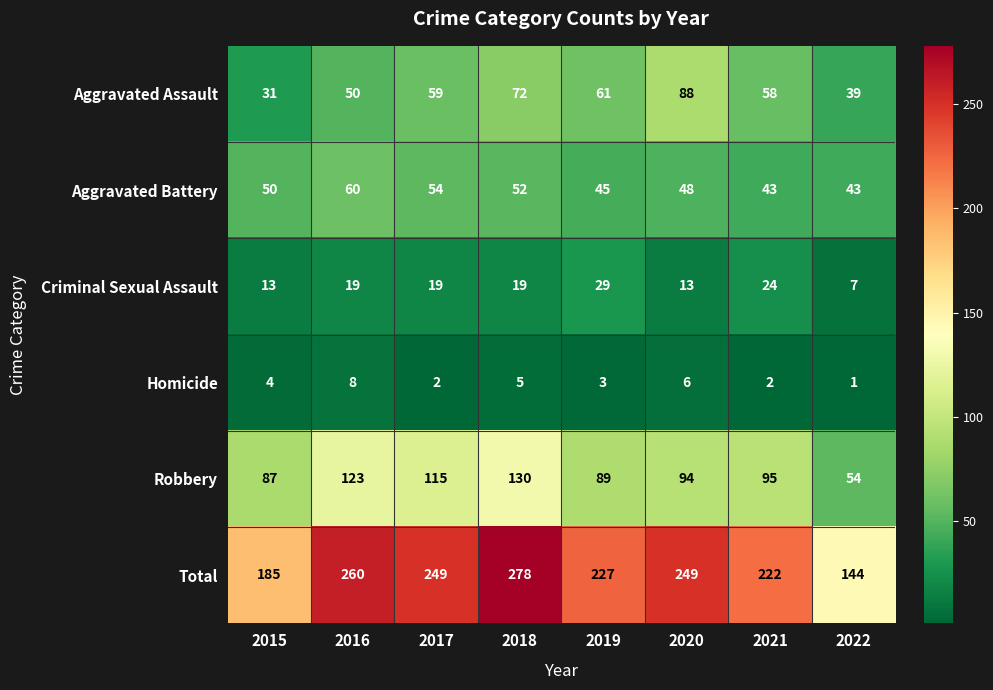

Rank the series by their maximum value, from highest to lowest.

Total, Robbery, Aggravated Assault, Aggravated Battery, Criminal Sexual Assault, Homicide